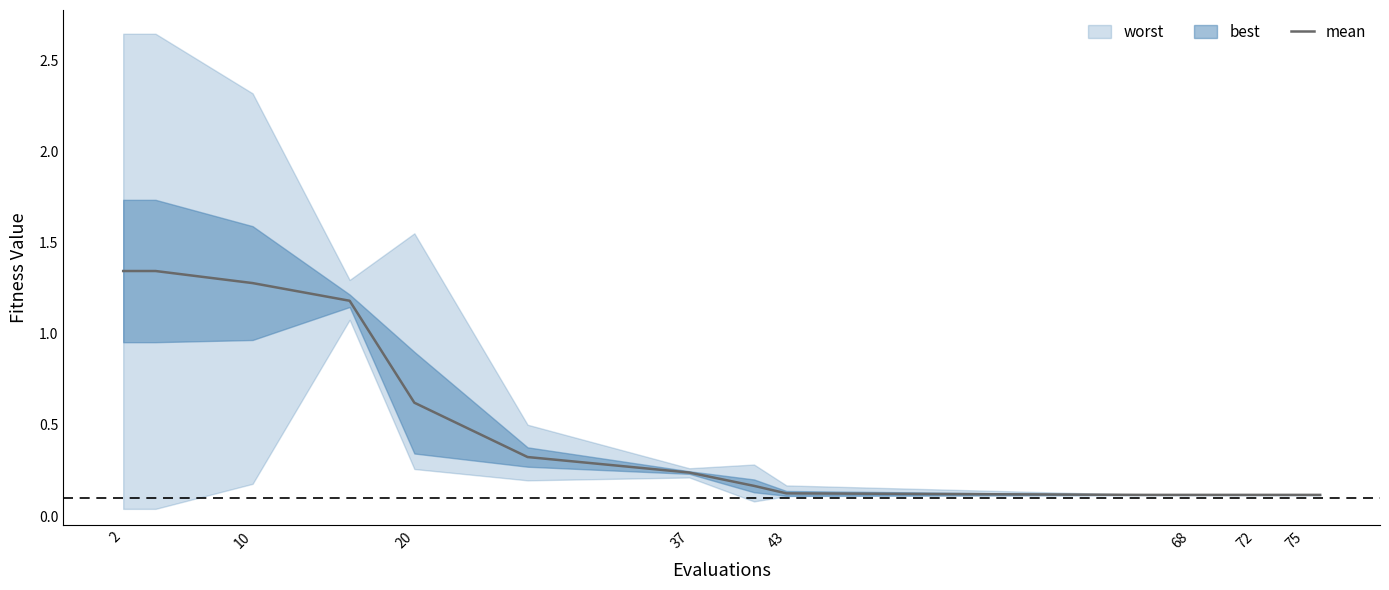

True or false: mean has a value of 0.8 at 2.

False